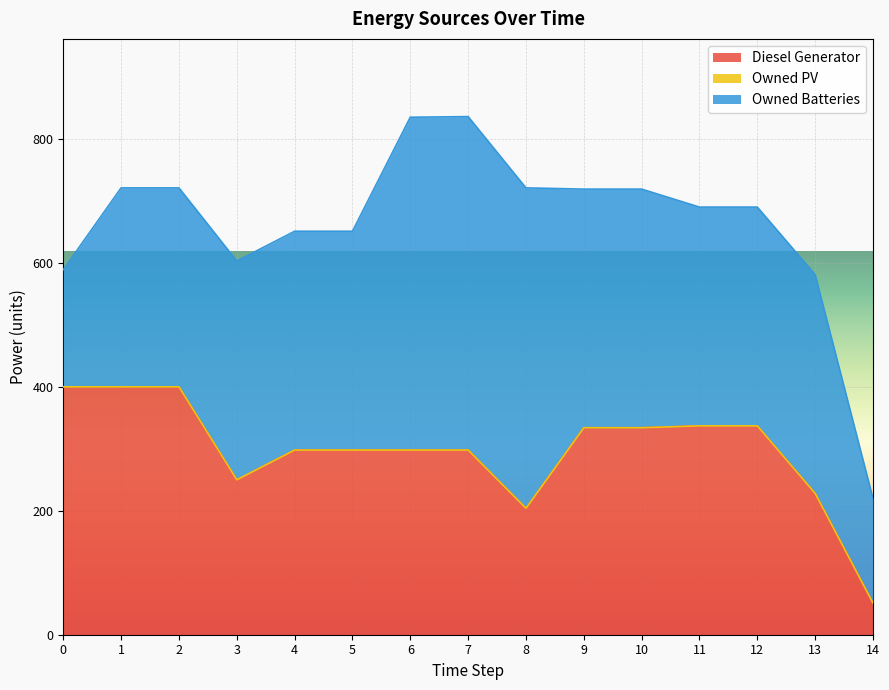

How many values in the Owned Batteries series exceed 353?

5